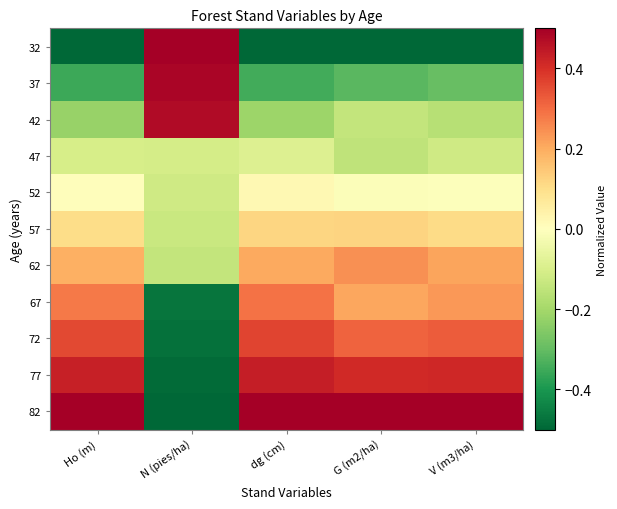

Reading right to left, what are all the values shown in this chart?

32: V (m3/ha)=-0.5	G (m2/ha)=-0.5	dg (cm)=-0.5	N (pies/ha)=0.5	Ho (m)=-0.5
37: V (m3/ha)=-0.3	G (m2/ha)=-0.3	dg (cm)=-0.3	N (pies/ha)=0.5	Ho (m)=-0.4
42: V (m3/ha)=-0.2	G (m2/ha)=-0.1	dg (cm)=-0.2	N (pies/ha)=0.5	Ho (m)=-0.2
47: V (m3/ha)=-0.1	G (m2/ha)=-0.2	dg (cm)=-0.1	N (pies/ha)=-0.1	Ho (m)=-0.1
52: V (m3/ha)=-0.0	G (m2/ha)=-0.0	dg (cm)=0.0	N (pies/ha)=-0.1	Ho (m)=0.0
57: V (m3/ha)=0.1	G (m2/ha)=0.1	dg (cm)=0.1	N (pies/ha)=-0.1	Ho (m)=0.1
62: V (m3/ha)=0.2	G (m2/ha)=0.2	dg (cm)=0.2	N (pies/ha)=-0.1	Ho (m)=0.2
67: V (m3/ha)=0.2	G (m2/ha)=0.2	dg (cm)=0.3	N (pies/ha)=-0.5	Ho (m)=0.3
72: V (m3/ha)=0.3	G (m2/ha)=0.3	dg (cm)=0.4	N (pies/ha)=-0.5	Ho (m)=0.4
77: V (m3/ha)=0.4	G (m2/ha)=0.4	dg (cm)=0.4	N (pies/ha)=-0.5	Ho (m)=0.4
82: V (m3/ha)=0.5	G (m2/ha)=0.5	dg (cm)=0.5	N (pies/ha)=-0.5	Ho (m)=0.5